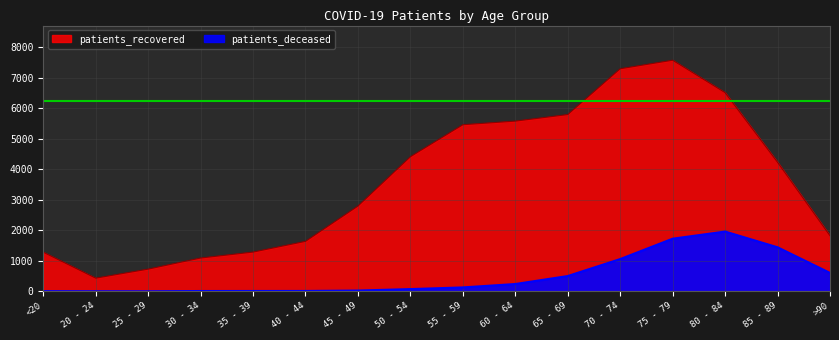

How many interior local valleys (lower than both neighbors) does the data have?

1